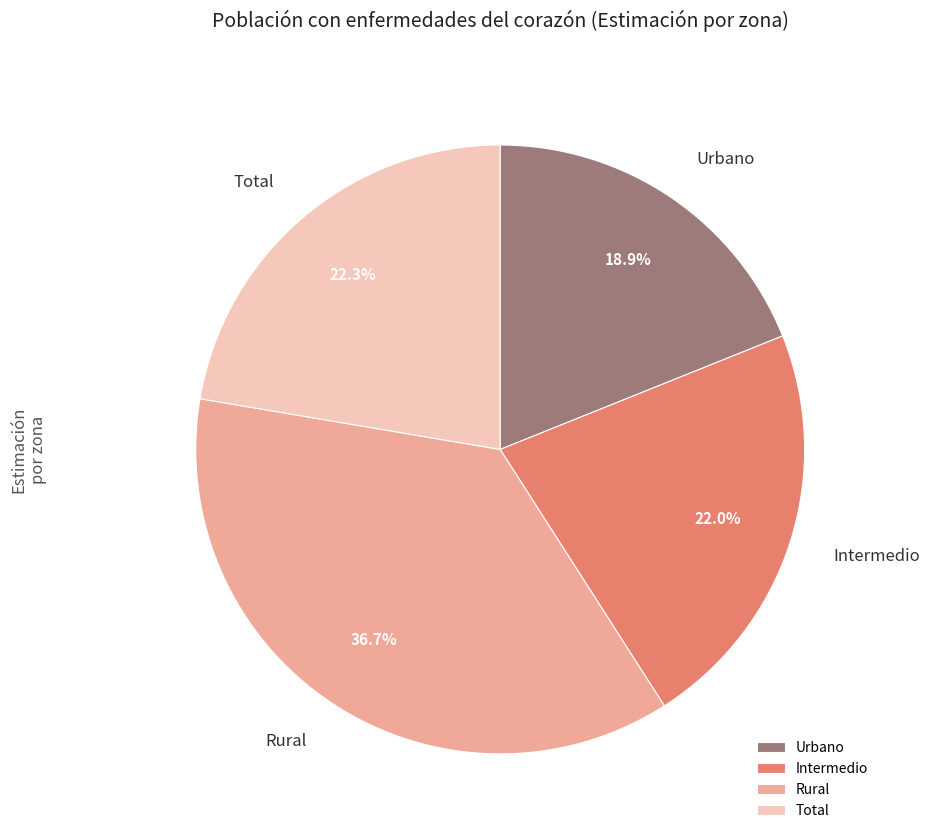

The Intermedio slice represents 28% of the pie. True or false?

False